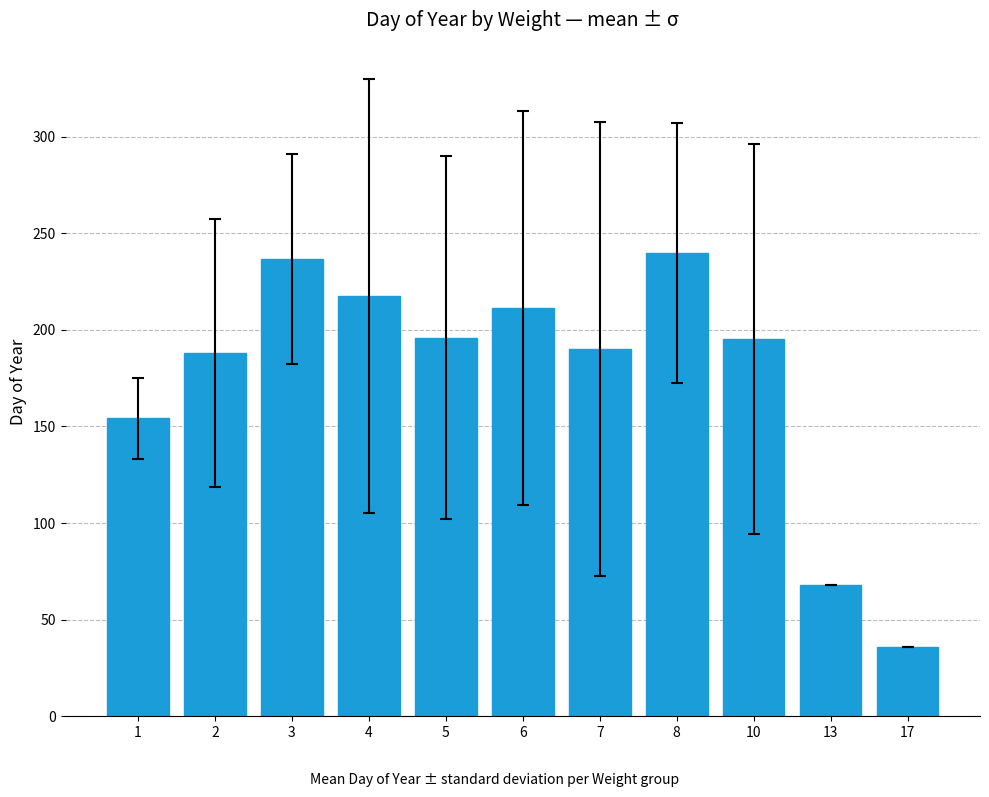

Between 1 and 7, which is larger?

7